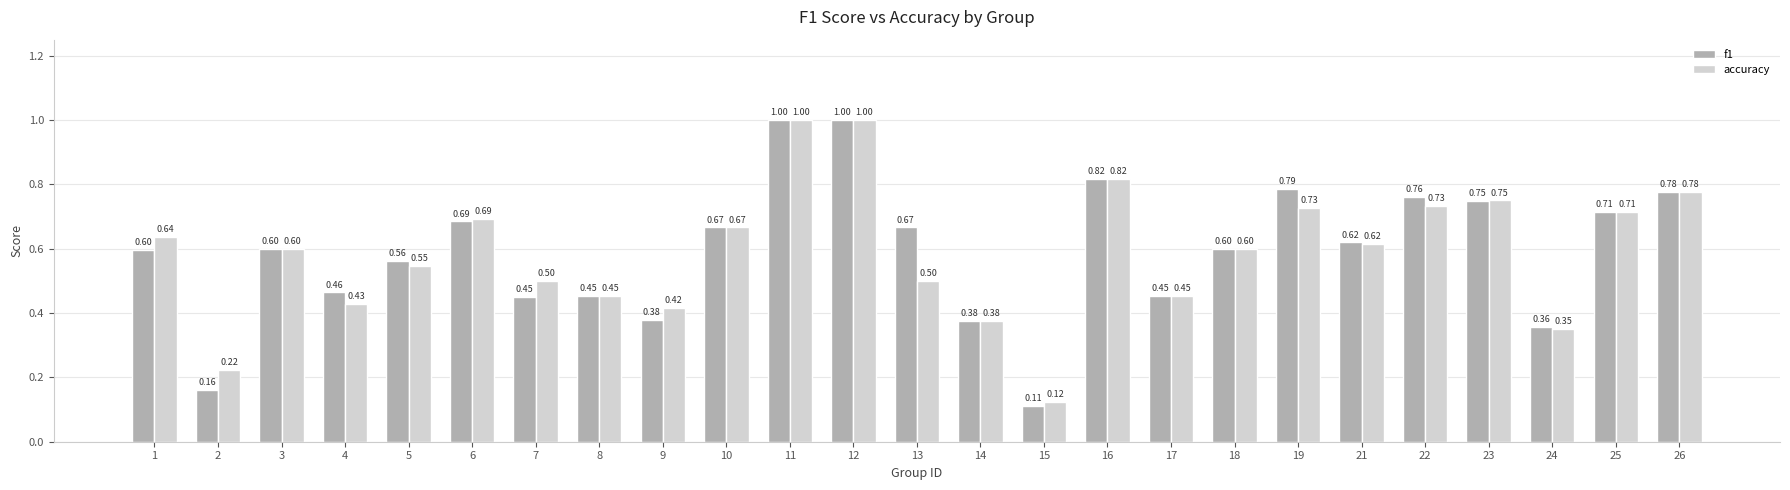

Which series has the largest range (max minus min)?

f1